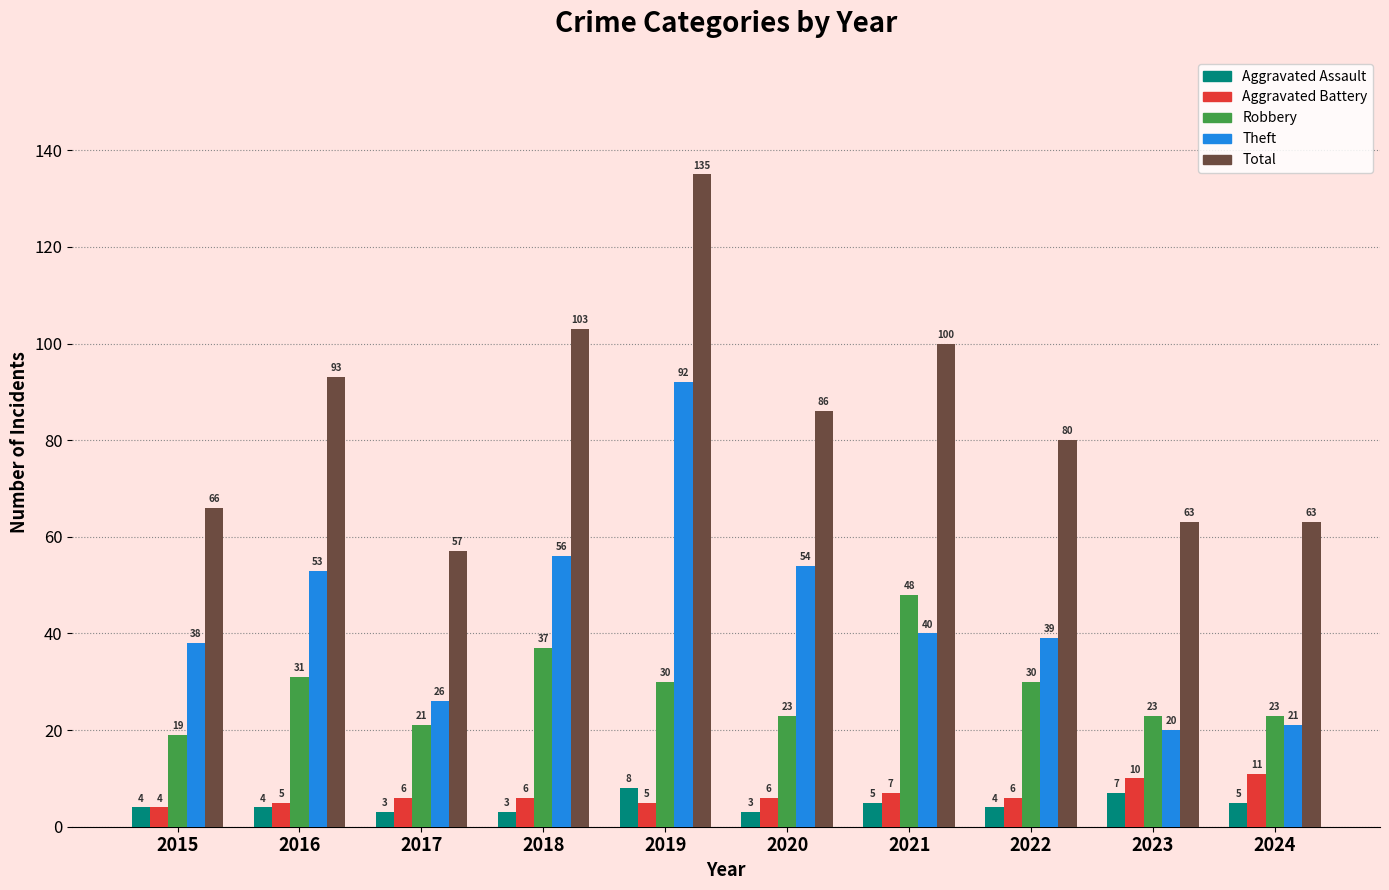

What is the minimum value for Total?

57